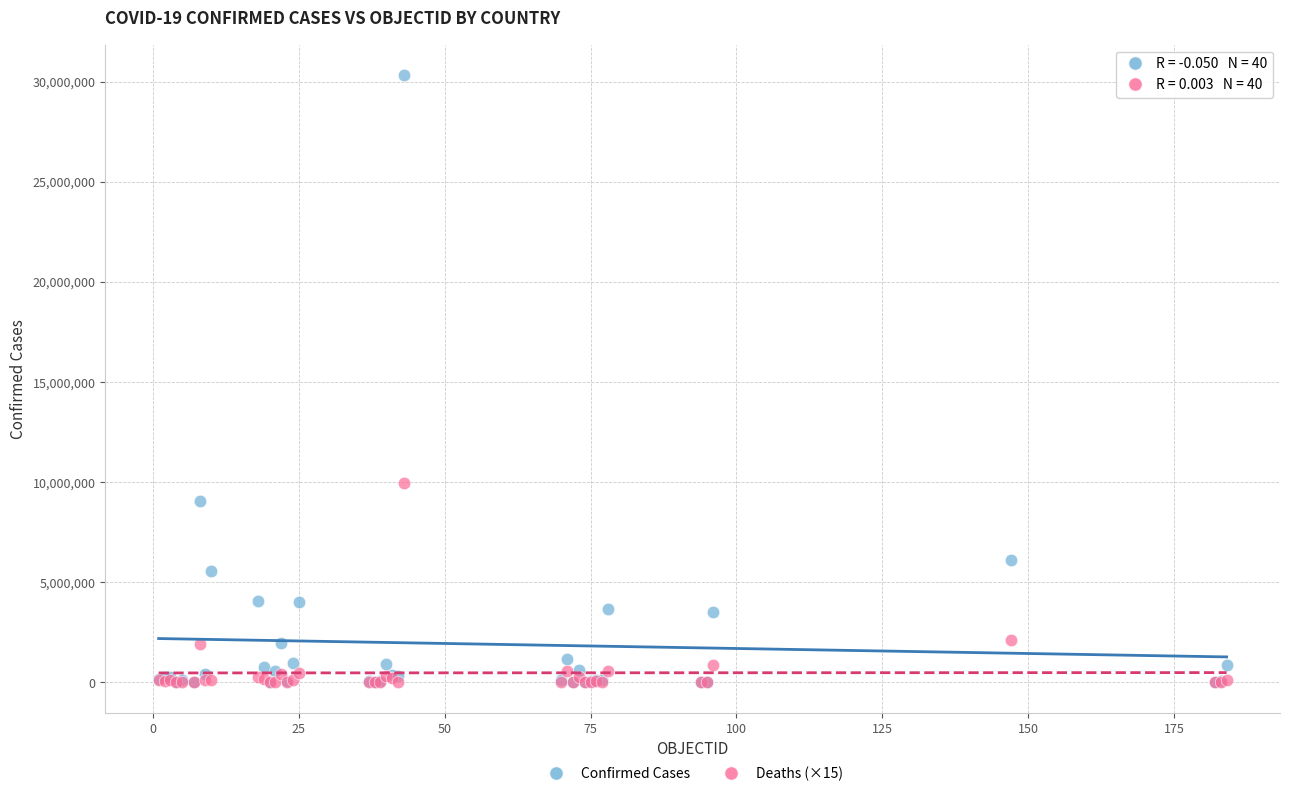

What are all the series names shown in the legend?

Confirmed Cases, Deaths (×15)